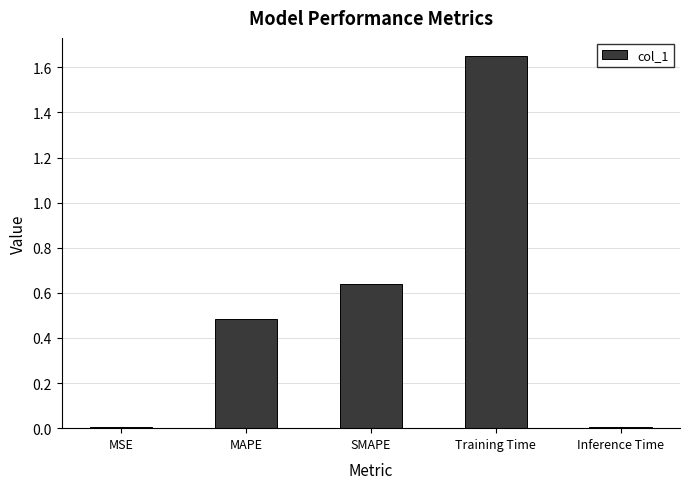

What is the sum of all values?

2.8